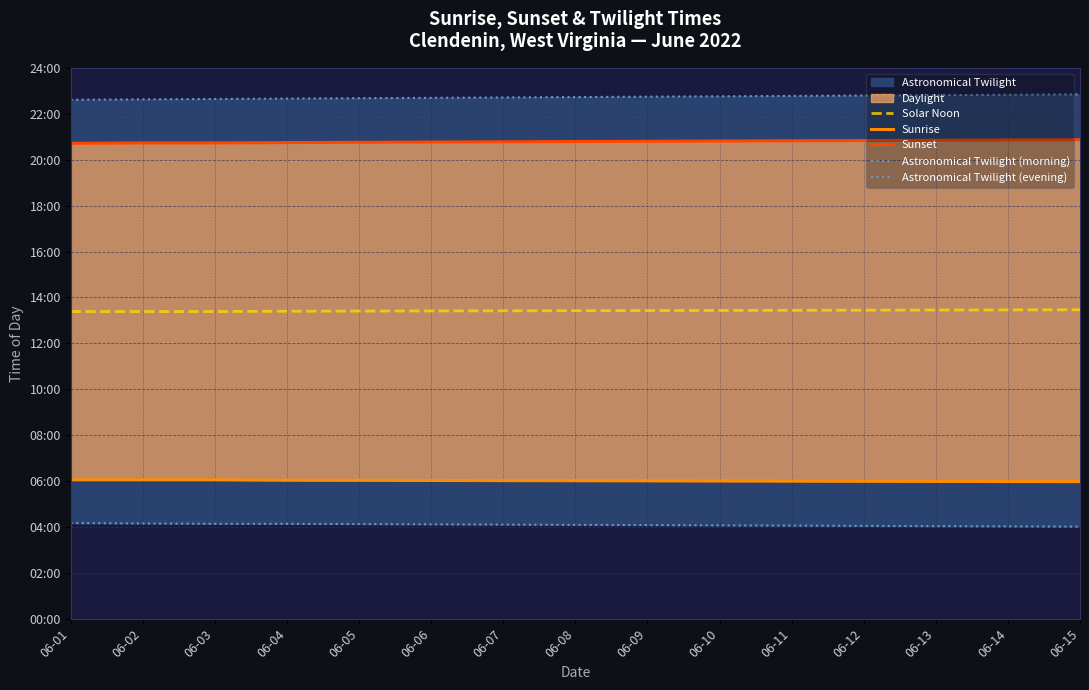

At how many categories does at least one series exceed 1034?

15